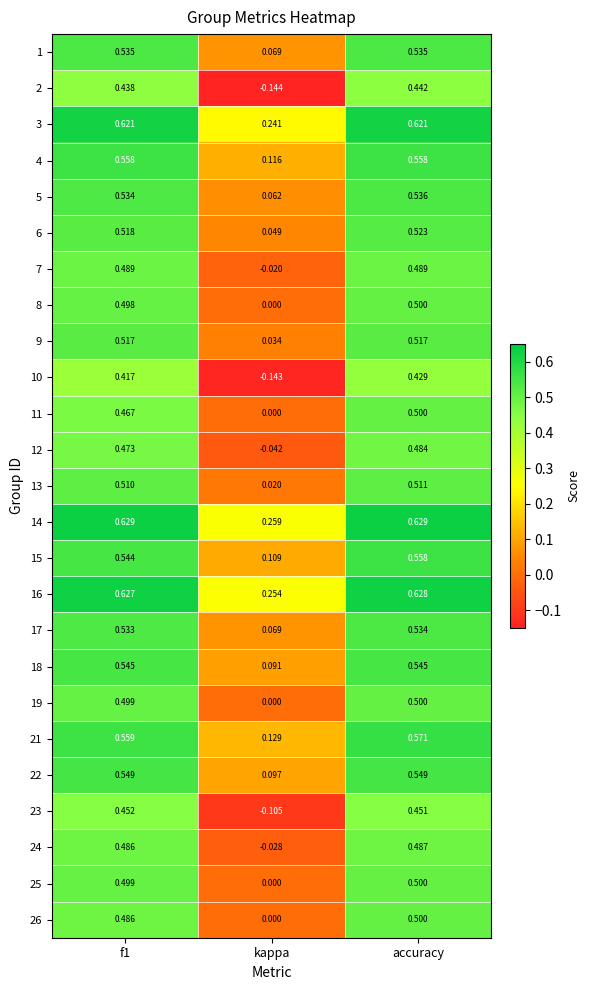

At which category is the sum across all series the highest?

accuracy